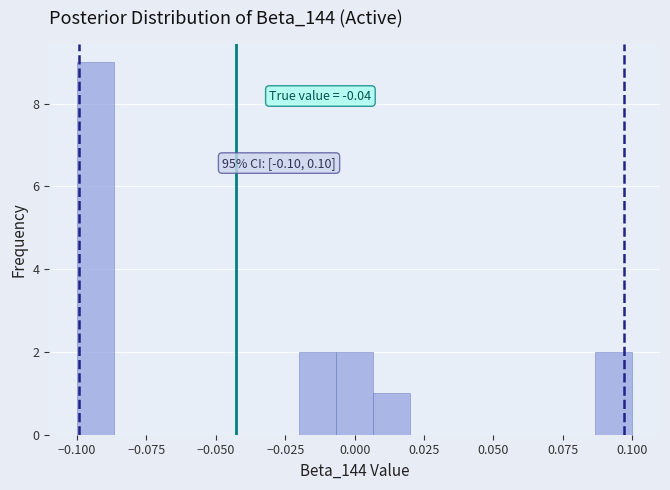

Around what value on the x-axis is the tallest bar? Give the approximate position of its centre, as read against the axis.

-0.095